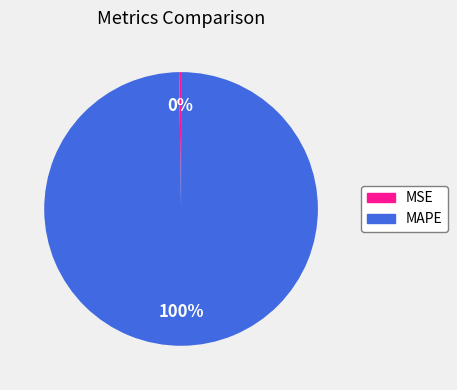

Which slice is the largest?

MAPE